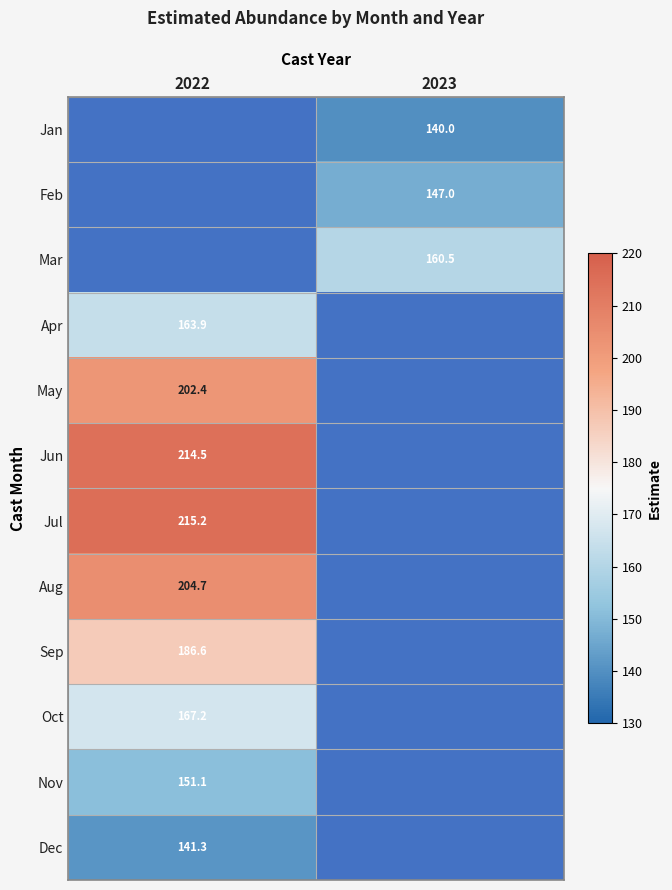

Count the number of data series in this chart.

12